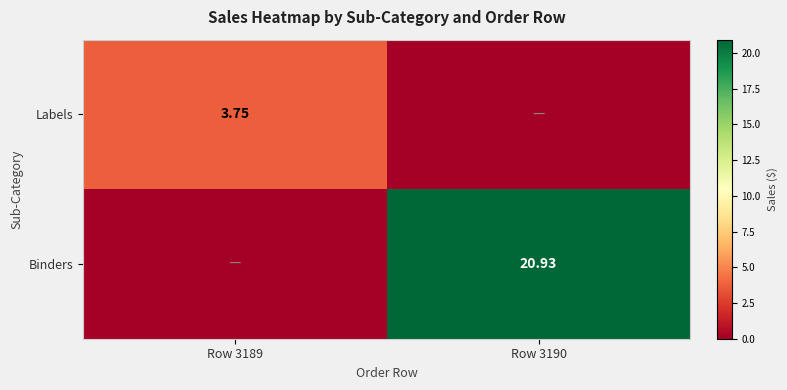

Which series has the largest total across all categories?

Binders